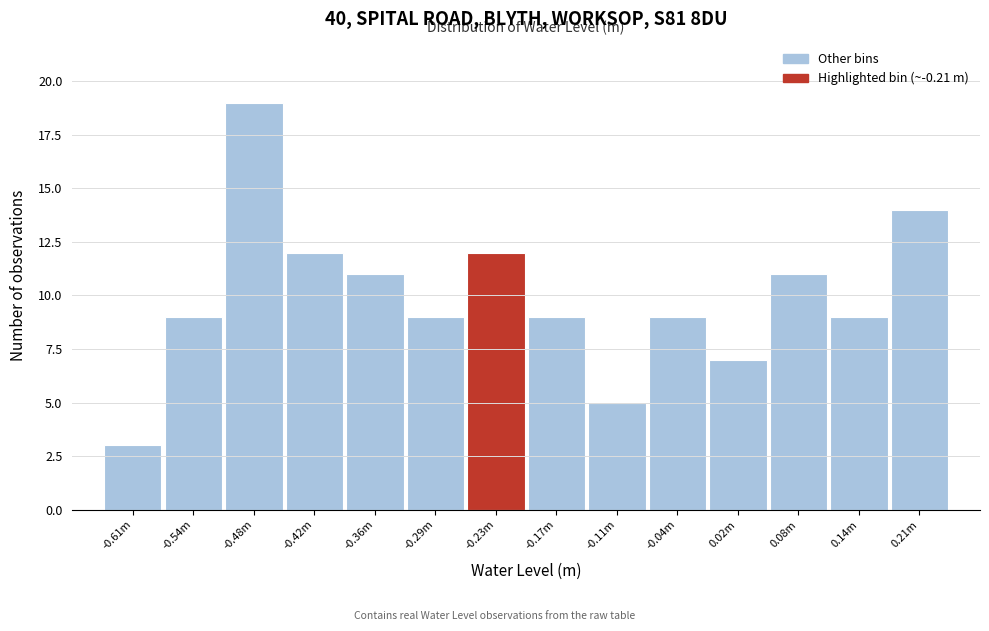

Reading left to right, what are all the values shown in this chart?

3	9	19	12	11	9	12	9	5	9	7	11	9	14